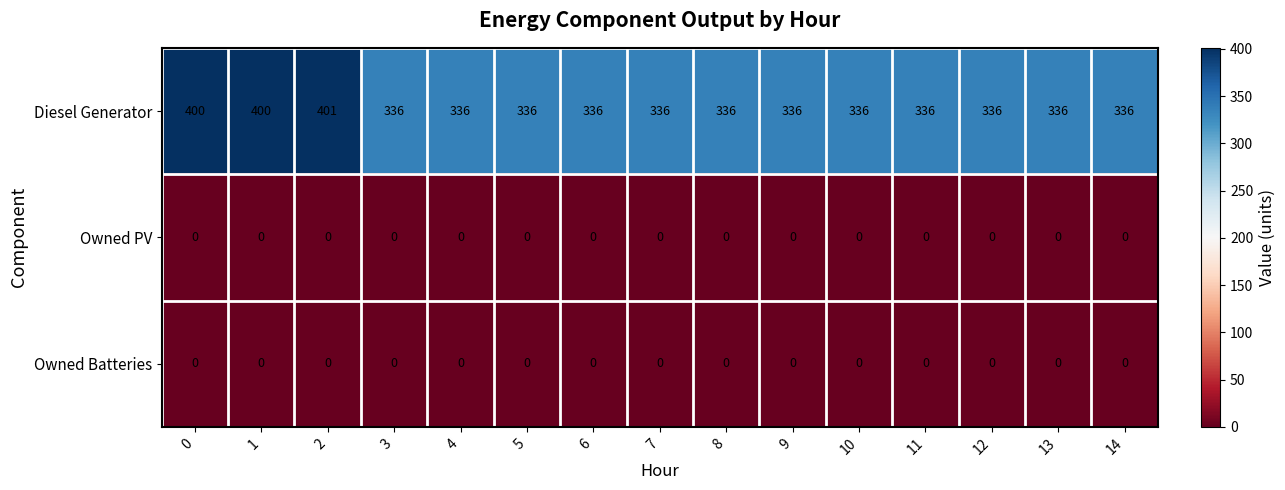

What is the minimum value for Diesel Generator?

336